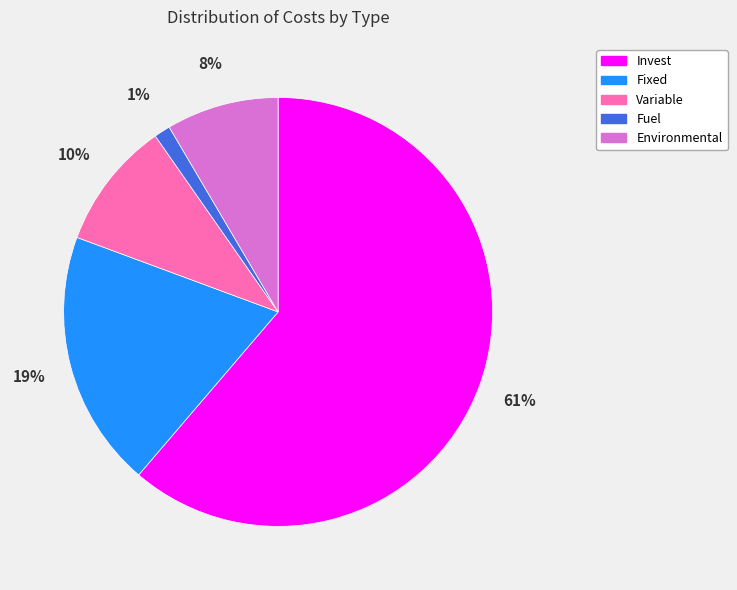

True or false: Invest accounts for 75% of the total.

False